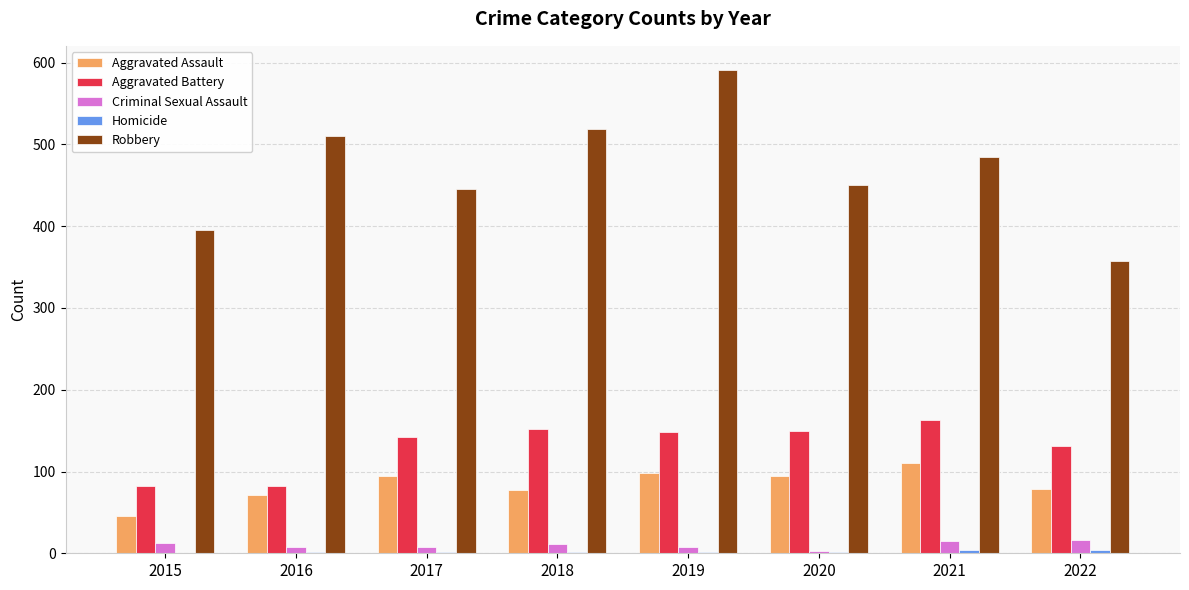

What is the sum of all Aggravated Assault values?

669